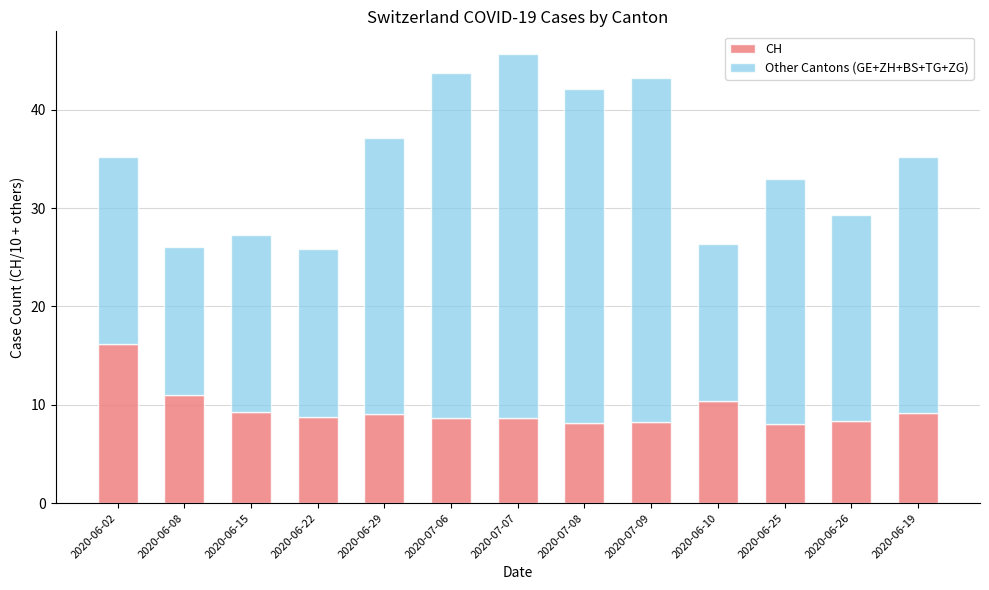

What is the difference between the CH values at 2020-06-10 and 2020-07-07?

1.7